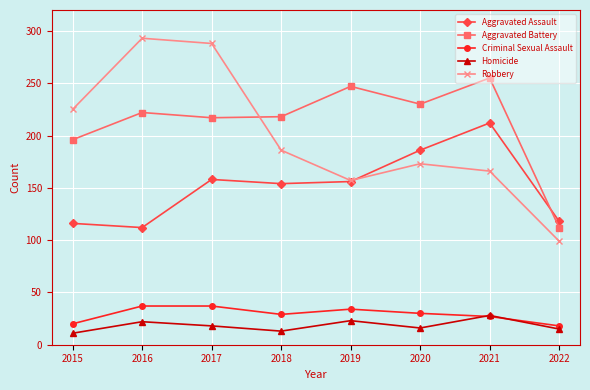

What is the value of the Homicide point at the 7th from the left?

28